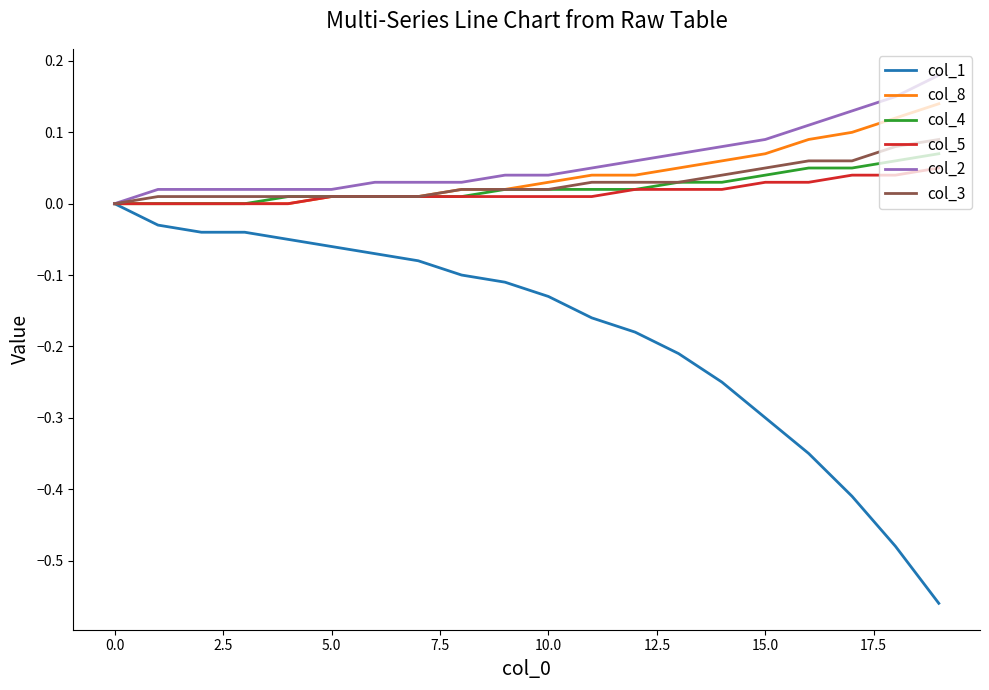

Which series has the widest spread of values?

col_1